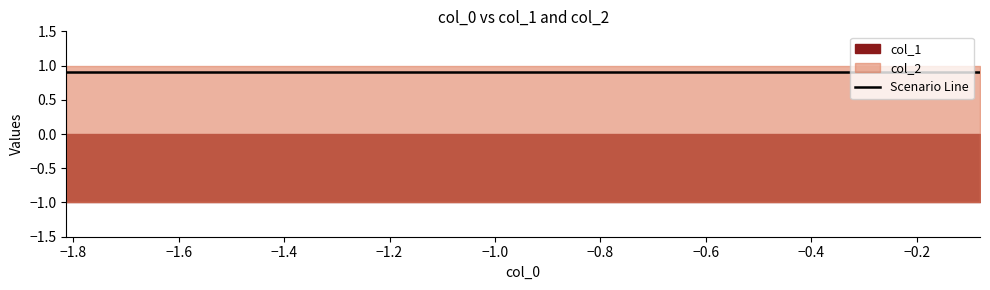

How many data points does each series have?

10